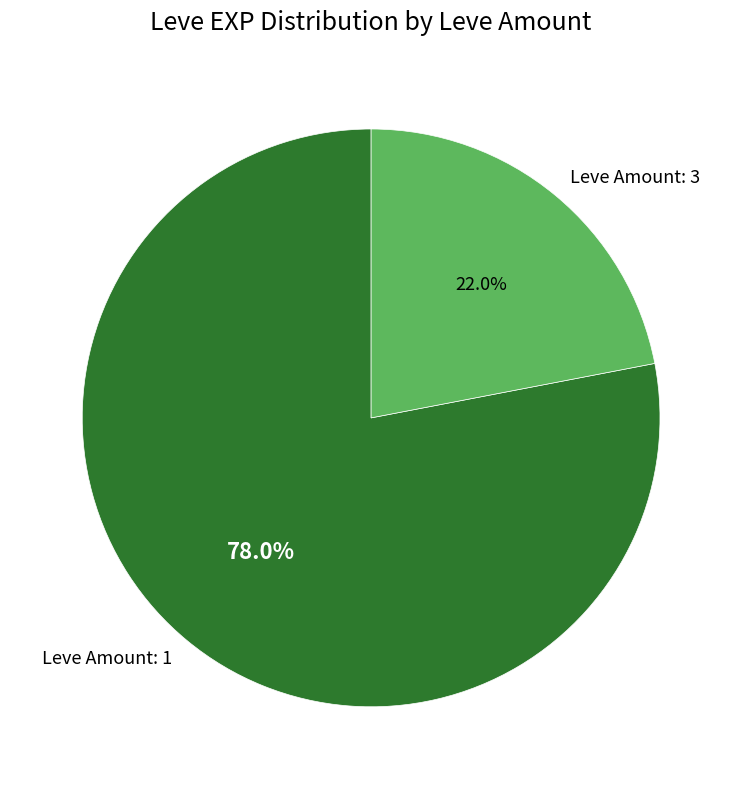

How many segments does this pie chart have?

2